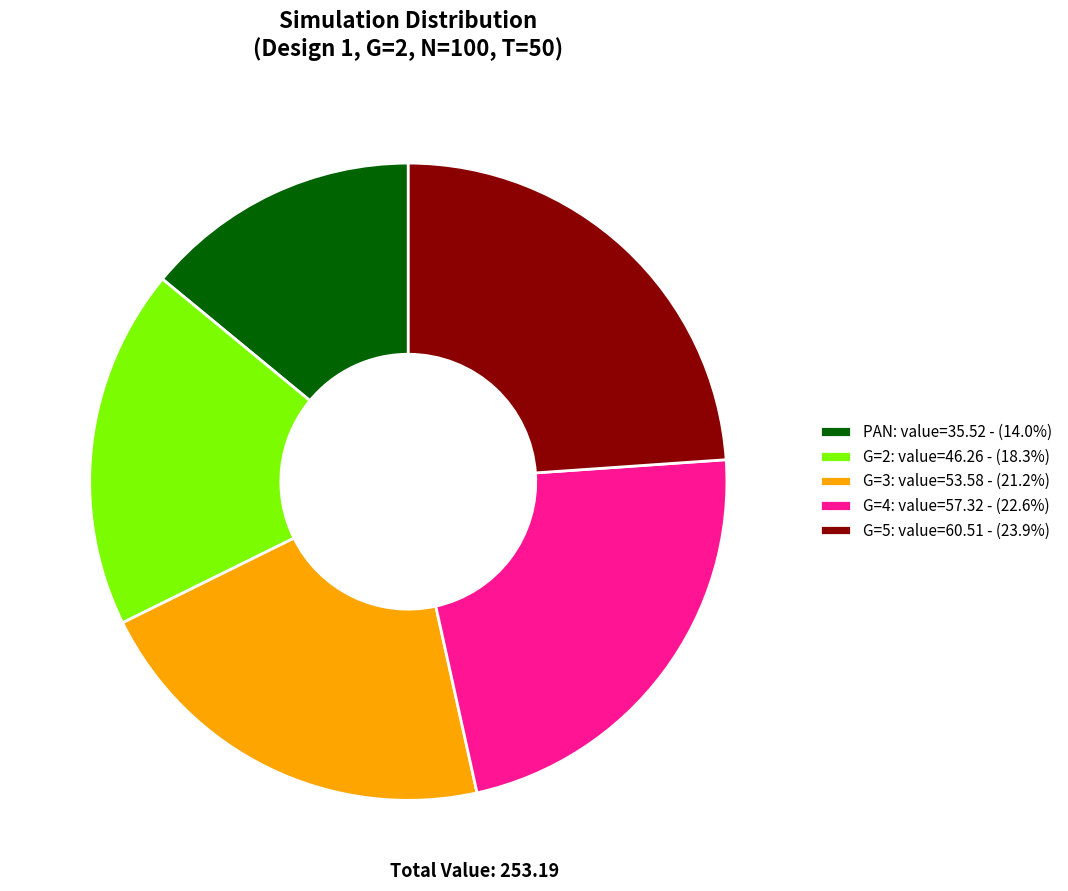

Approximately how many times larger is the value at G=2 compared to G=3?

0.9